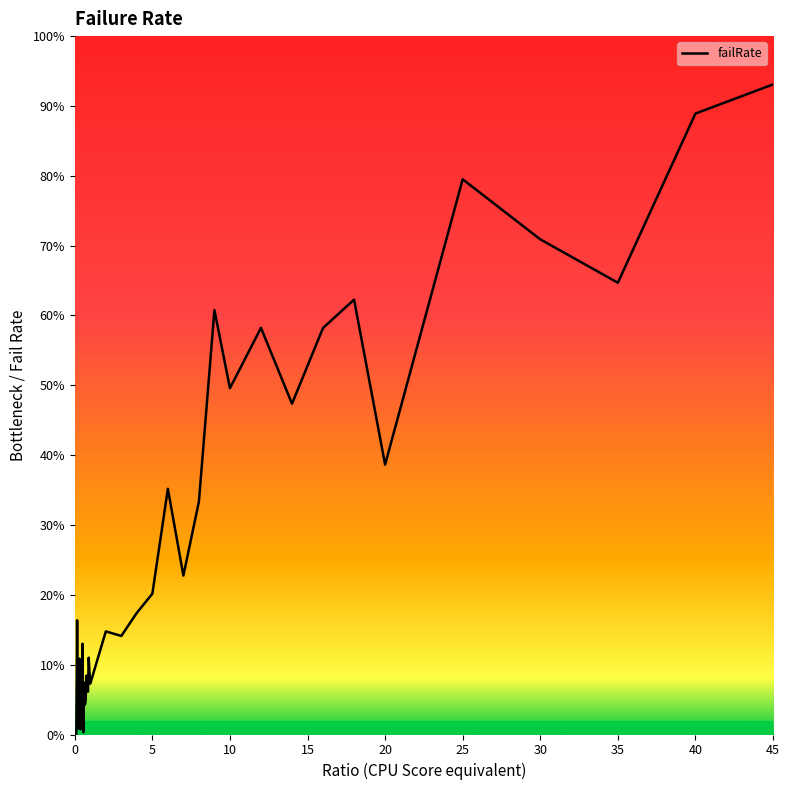

Does the chart have visible grid lines?

No